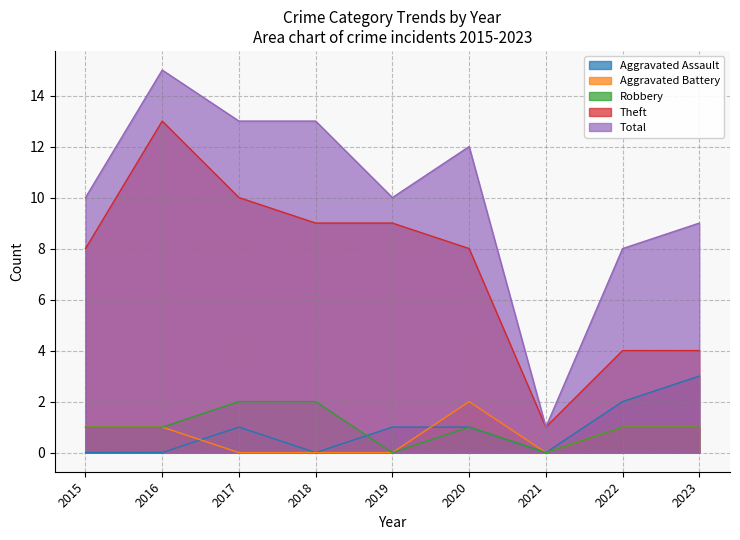

What is the spread (max minus min) of values at 2020?

11